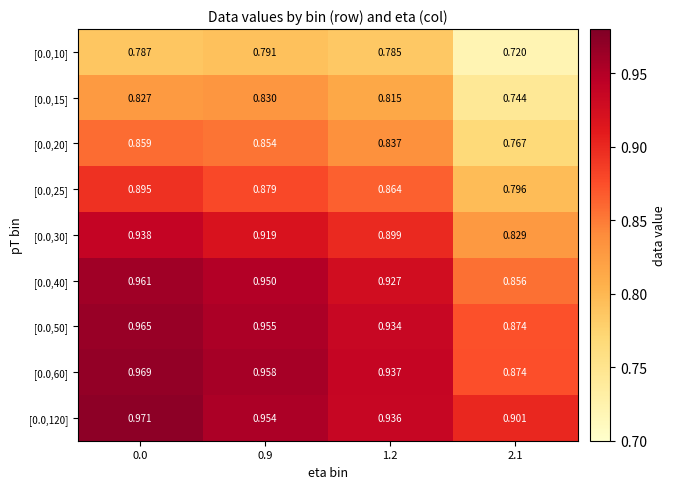

Is the value of [0.0,20] at 1.2 greater than the value of [0.0,60] at 1.2?

No